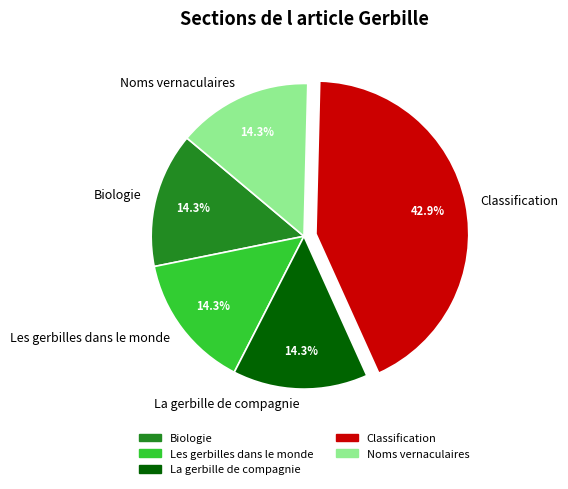

True or false: Noms vernaculaires accounts for 20% of the total.

False